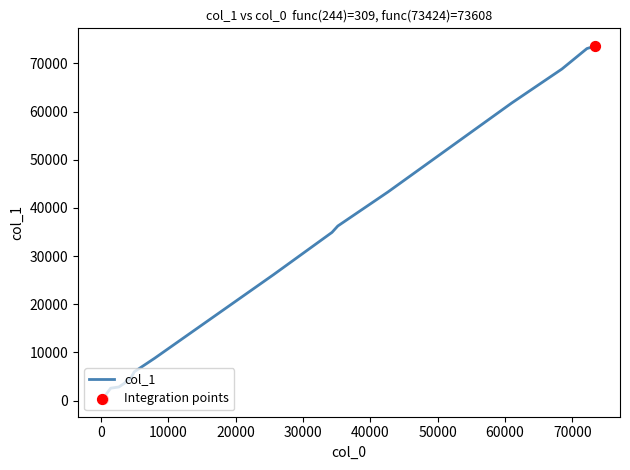

What is the maximum value shown in the chart?

73608